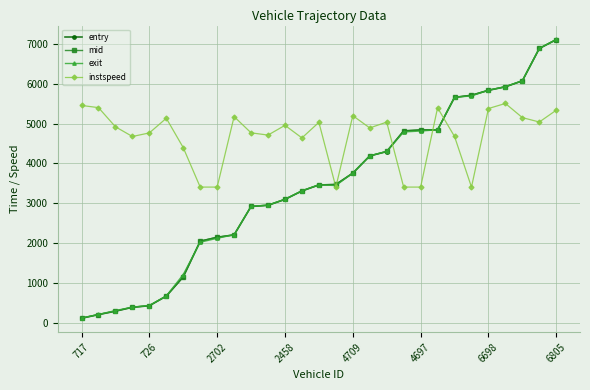

What is the value of the entry point at the 5th from the left?

439.8